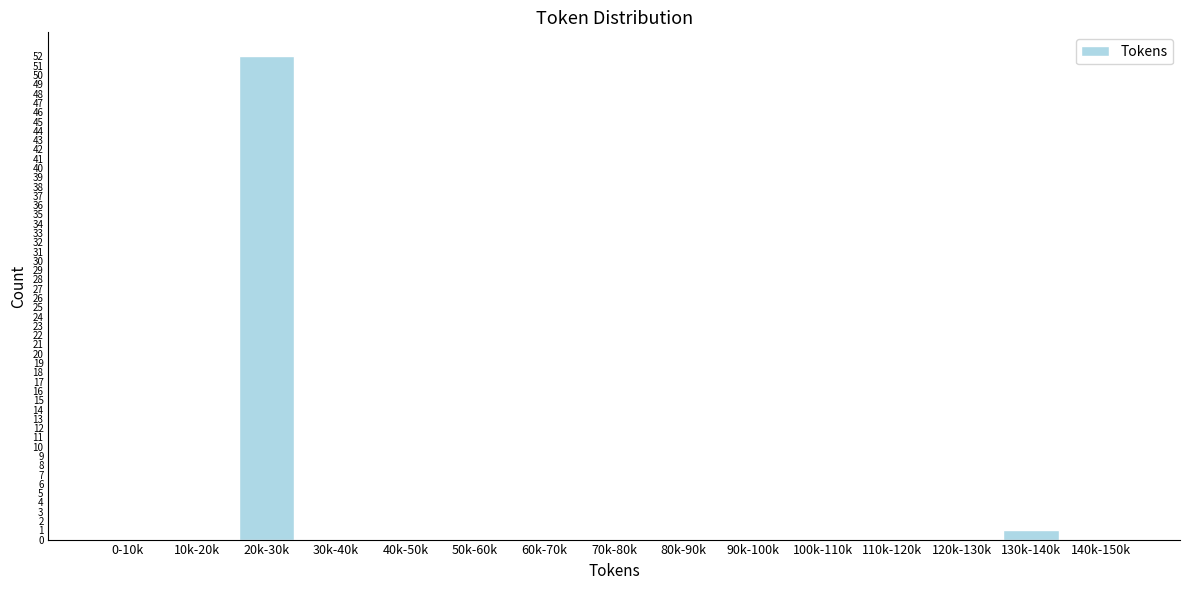

Reading left to right, list all the values displayed in this chart.

0-10k=0	10k-20k=0	20k-30k=52	30k-40k=0	40k-50k=0	50k-60k=0	60k-70k=0	70k-80k=0	80k-90k=0	90k-100k=0	100k-110k=0	110k-120k=0	120k-130k=0	130k-140k=1	140k-150k=0